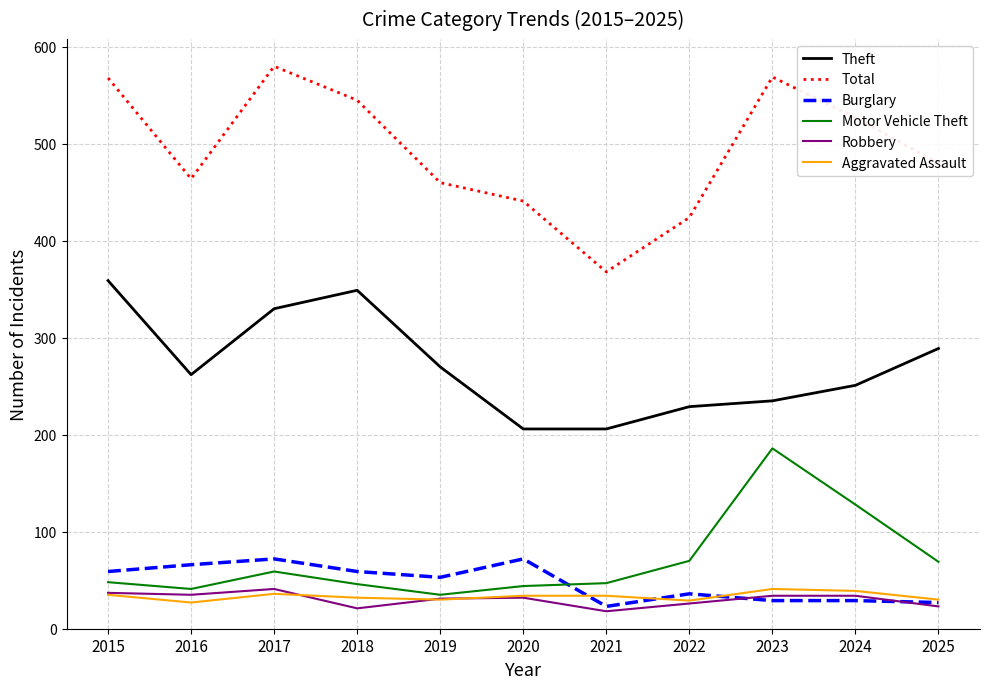

Which series has the widest spread of values?

Total